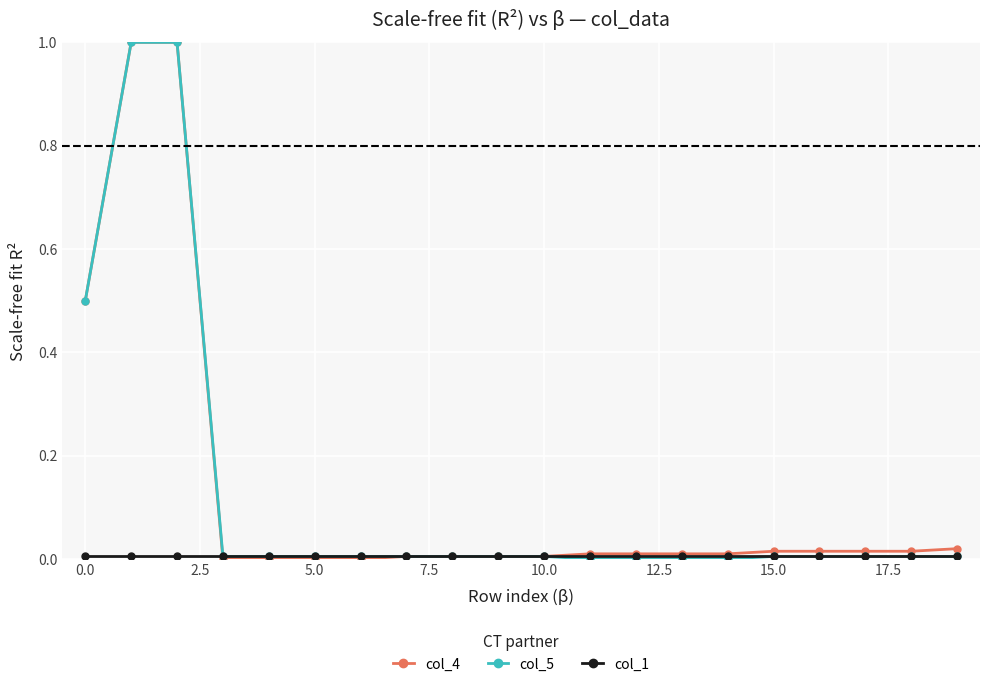

True or false: col_1 and col_5 intersect in this chart.

False